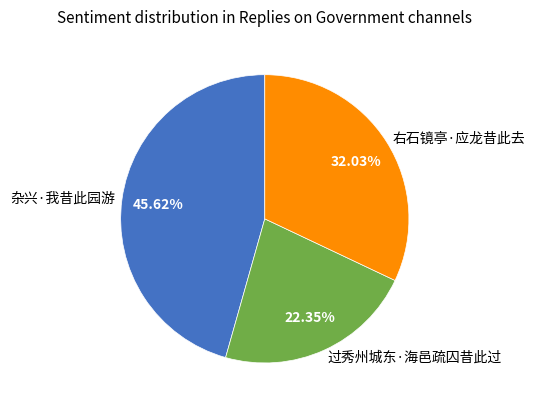

Does 过秀州城东·海邑疏囚昔此过 represent more than half of the total?

No